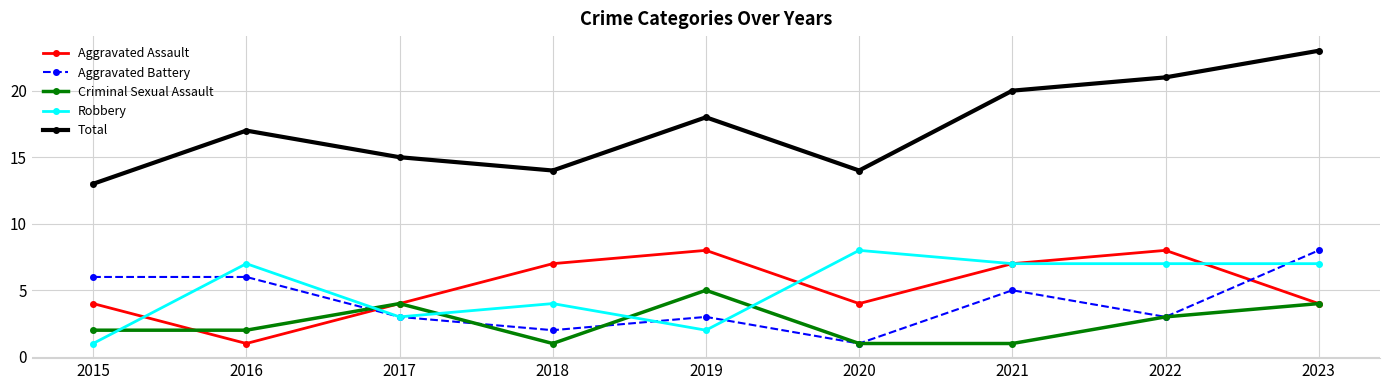

How many times do Criminal Sexual Assault and Robbery cross each other?

5